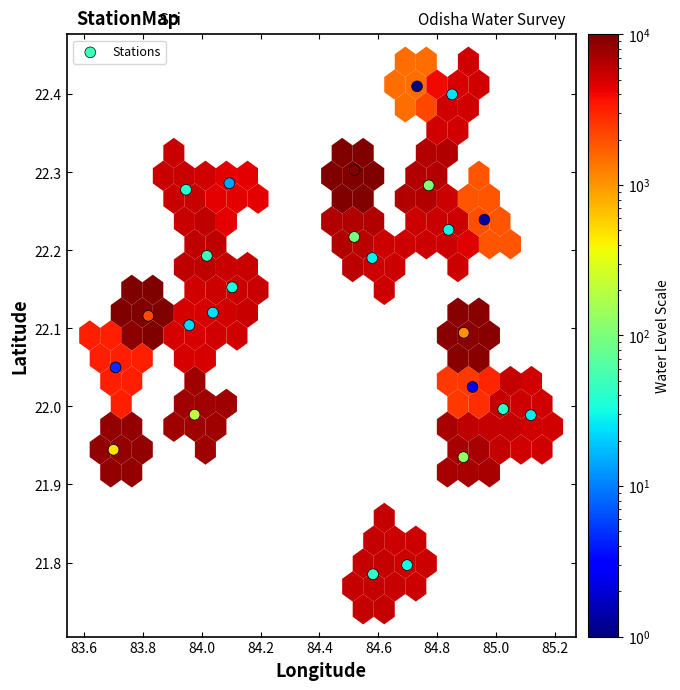

What is the range of X values (max minus min)?

1.4